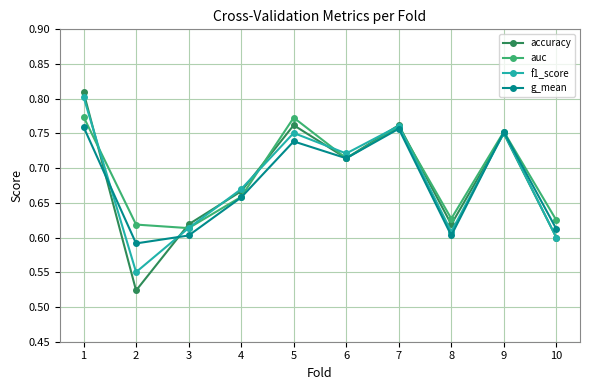

At 2, list the series in order from largest to smallest.

auc, g_mean, f1_score, accuracy